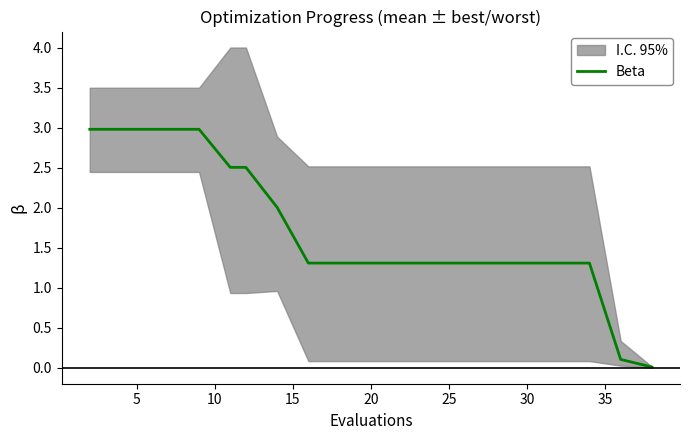

True or false: there are more than 2 points higher than both neighbors.

False